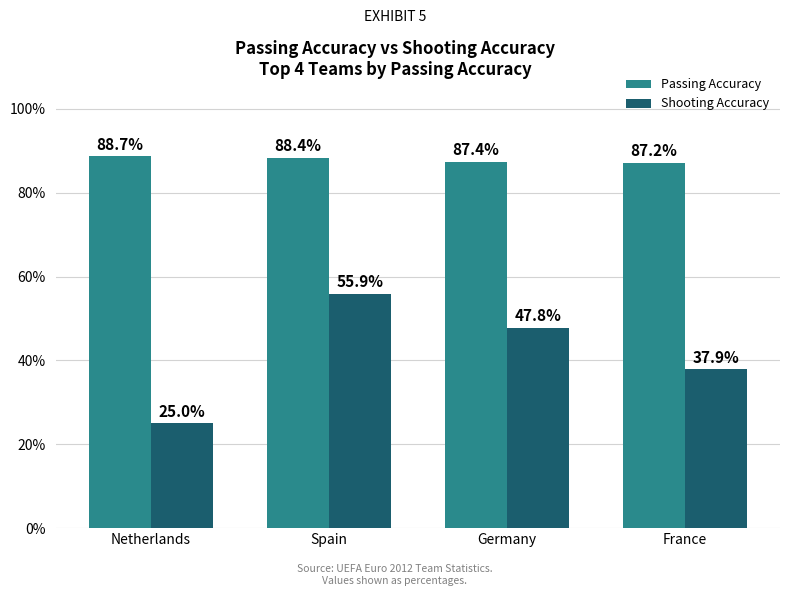

At how many categories does at least one series exceed 48?

4